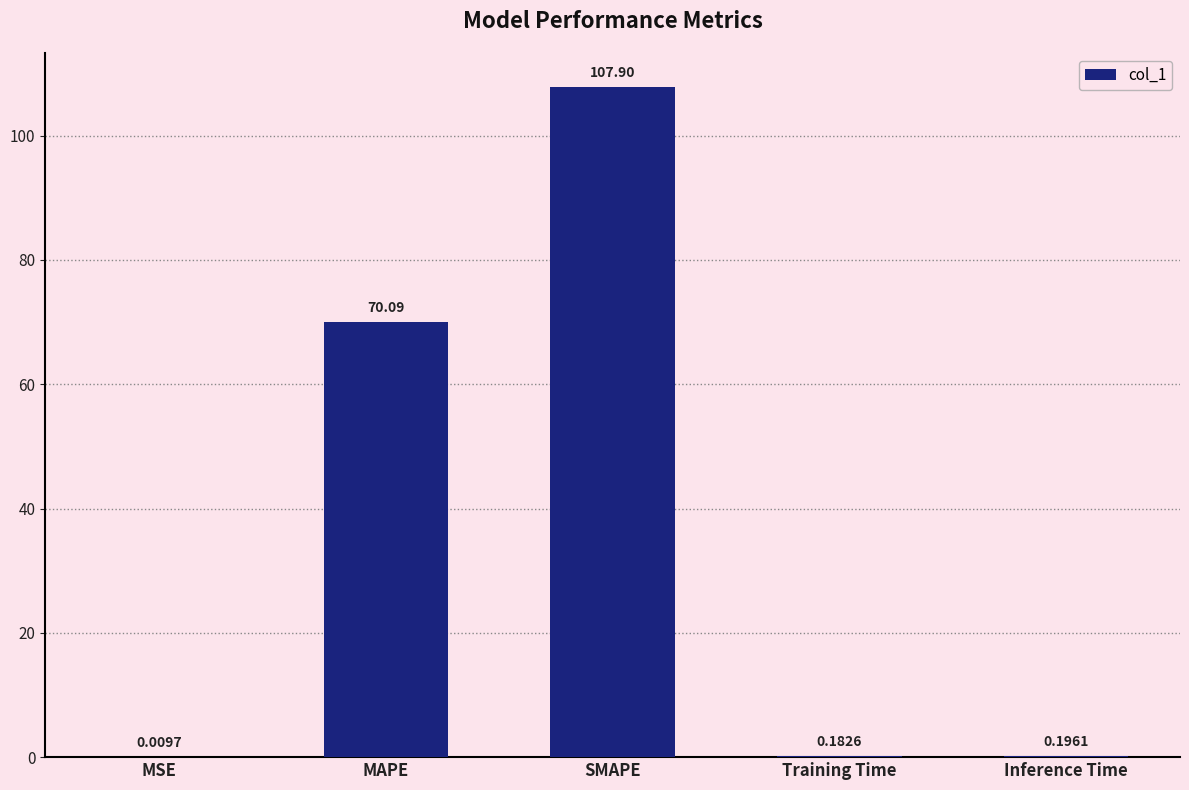

Between Inference Time and MSE, which is larger?

Inference Time